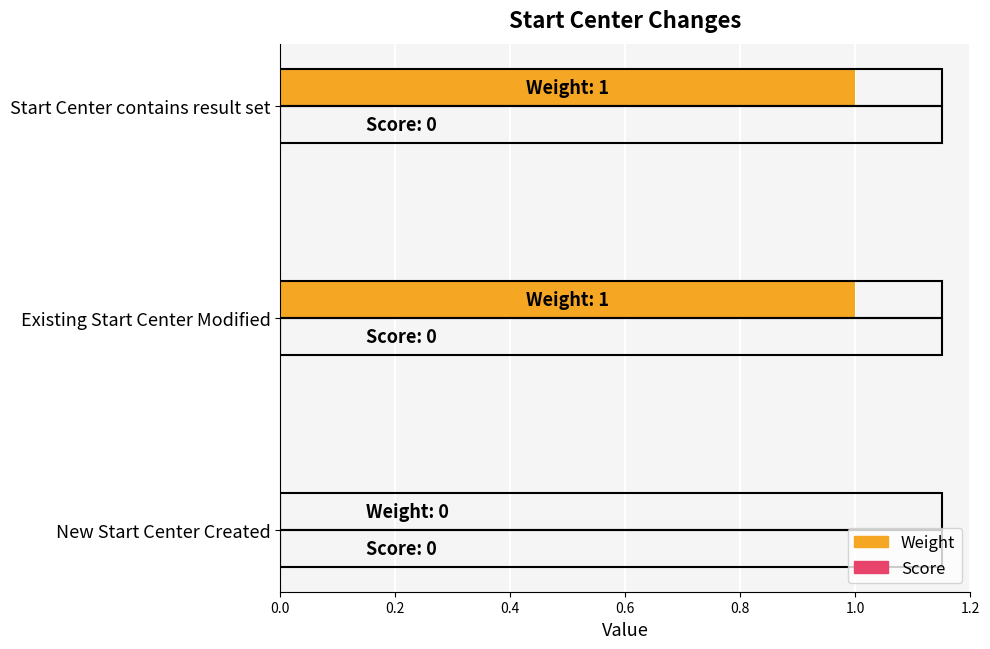

Which has a higher value, Existing Start Center Modified or New Start Center Created?

Existing Start Center Modified